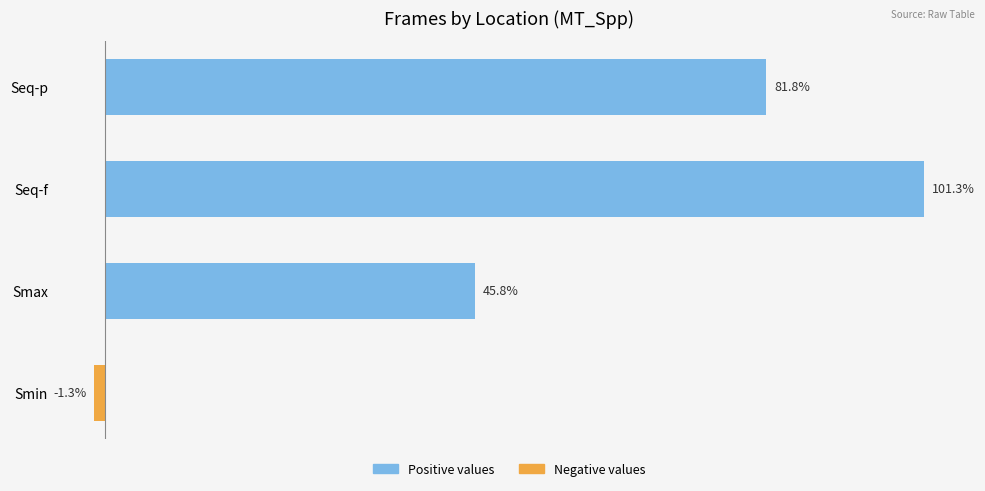

List the labels in order of value, largest first.

Seq-f, Seq-p, Smax, Smin